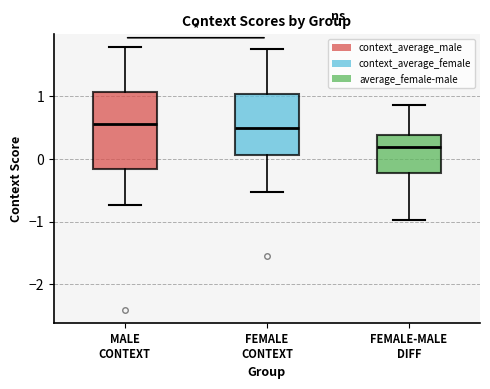

Reading left to right, transcribe this box plot: for each box, give where its median line is, the range the box spans, and where its two whiskers end, as read against the y-axis. The values are not printed on the chart, so give them approximately, as read against the axis.

MALE CONTEXT: median 0.6, box -0.2 to 1.1, whiskers -0.7 to 1.8
FEMALE CONTEXT: median 0.5, box 0.1 to 1.0, whiskers -0.5 to 1.8
FEMALE-MALE DIFF: median 0.2, box -0.2 to 0.4, whiskers -1.0 to 0.9